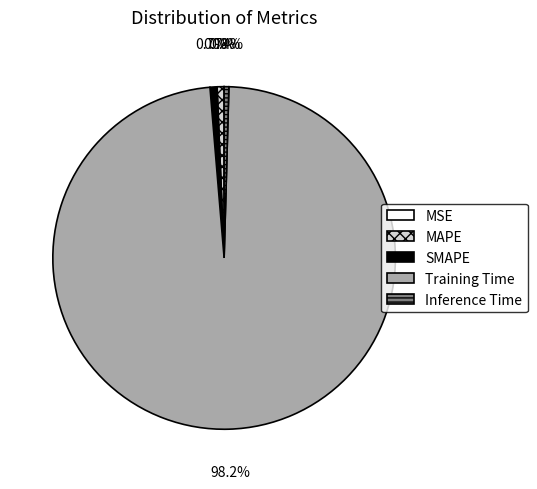

The SMAPE slice represents 1% of the pie. True or false?

True